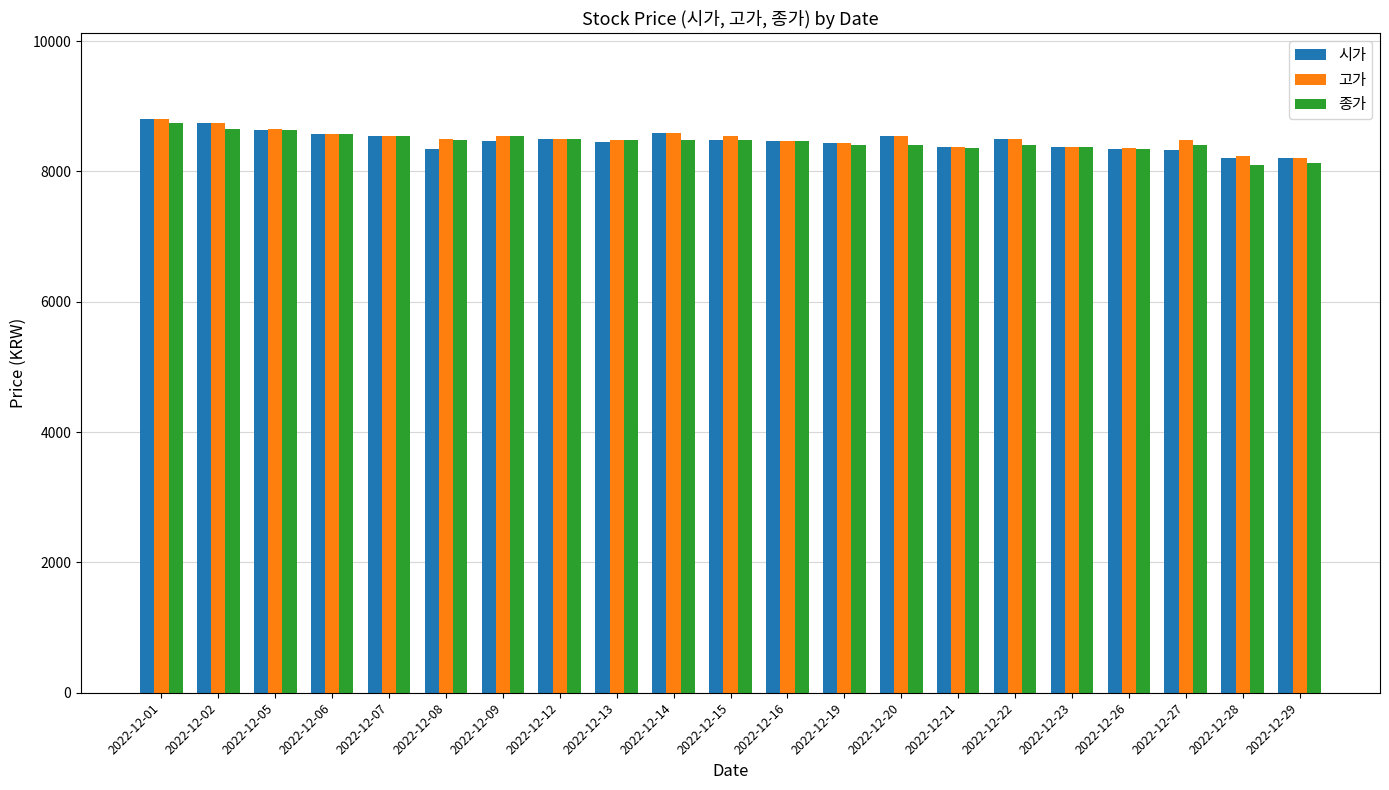

How many distinct data groups are displayed?

3